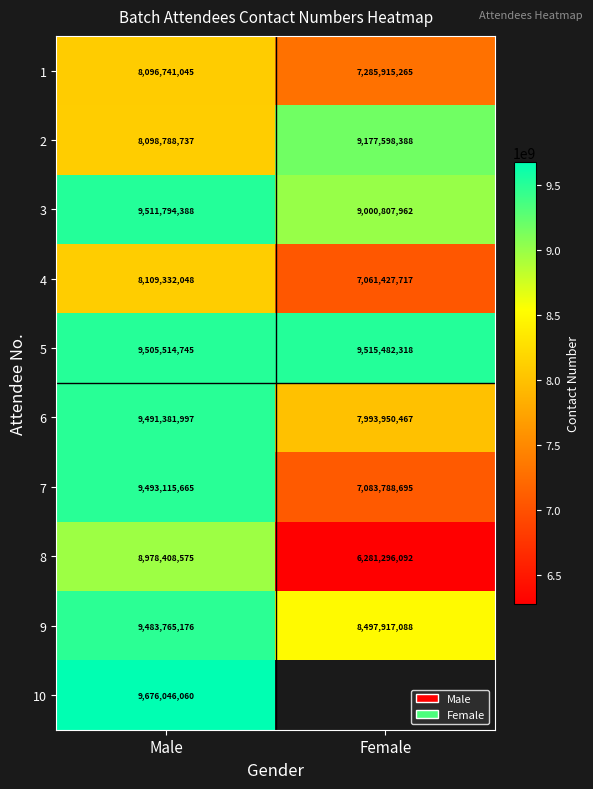

At how many categories does at least one series exceed 9149901105?

2